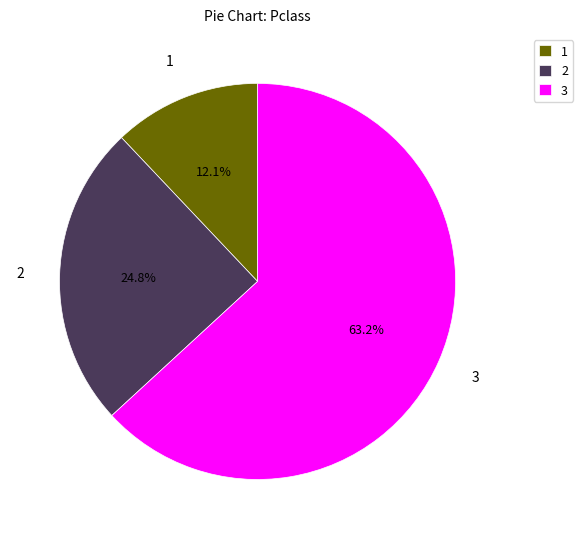

Combined, do 2 and 3 account for over 50%?

Yes